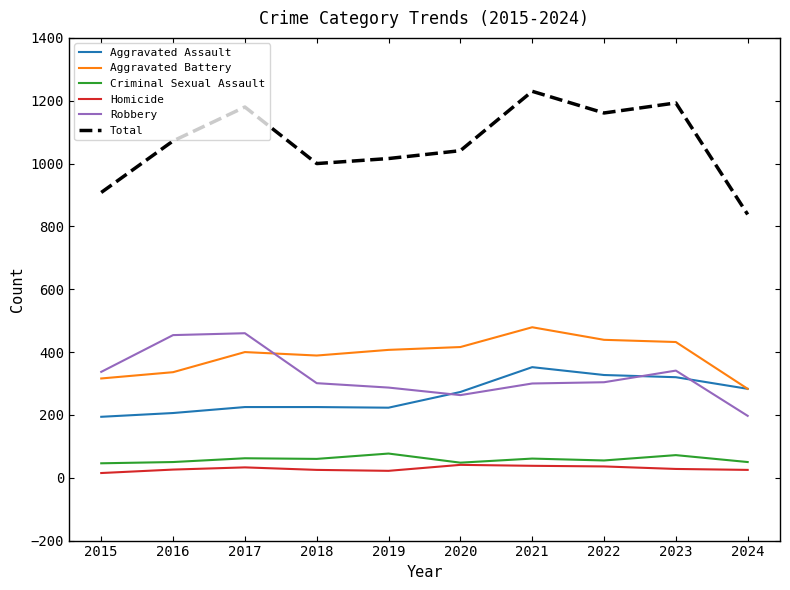

True or false: Total has a value of 1041 at 2020.

True